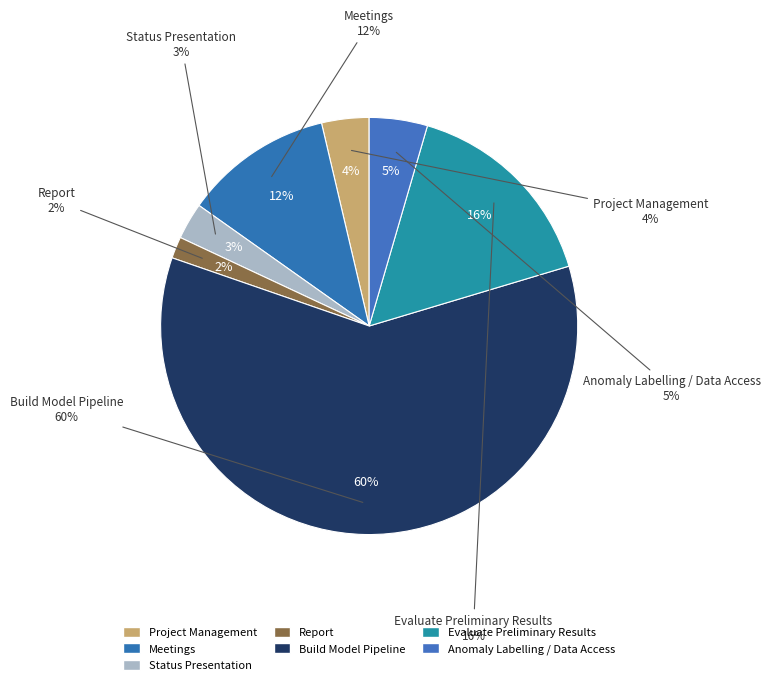

Rank the categories by value from highest to lowest.

Build Model Pipeline, Evaluate Preliminary Results, Meetings, Anomaly Labelling / Data Access, Project Management, Status Presentation, Report